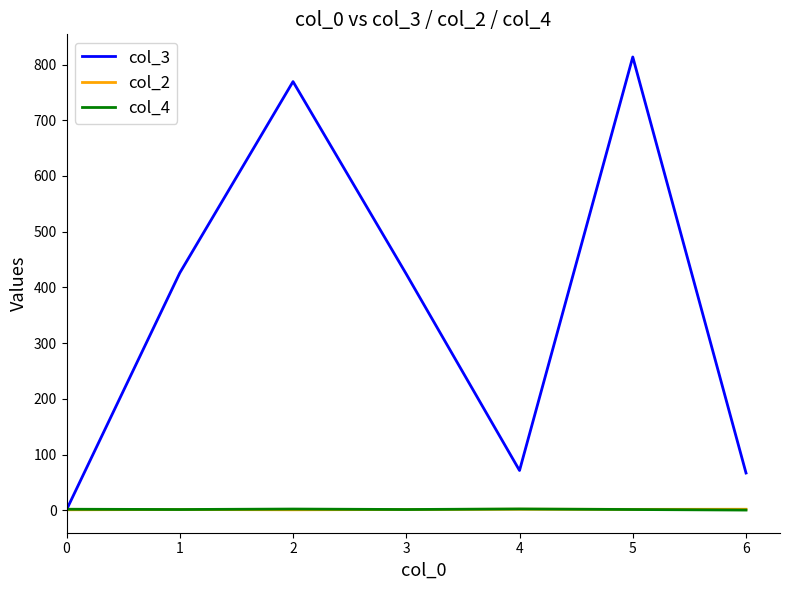

Is the value of col_4 at 5 greater than the value of col_3 at 6?

No